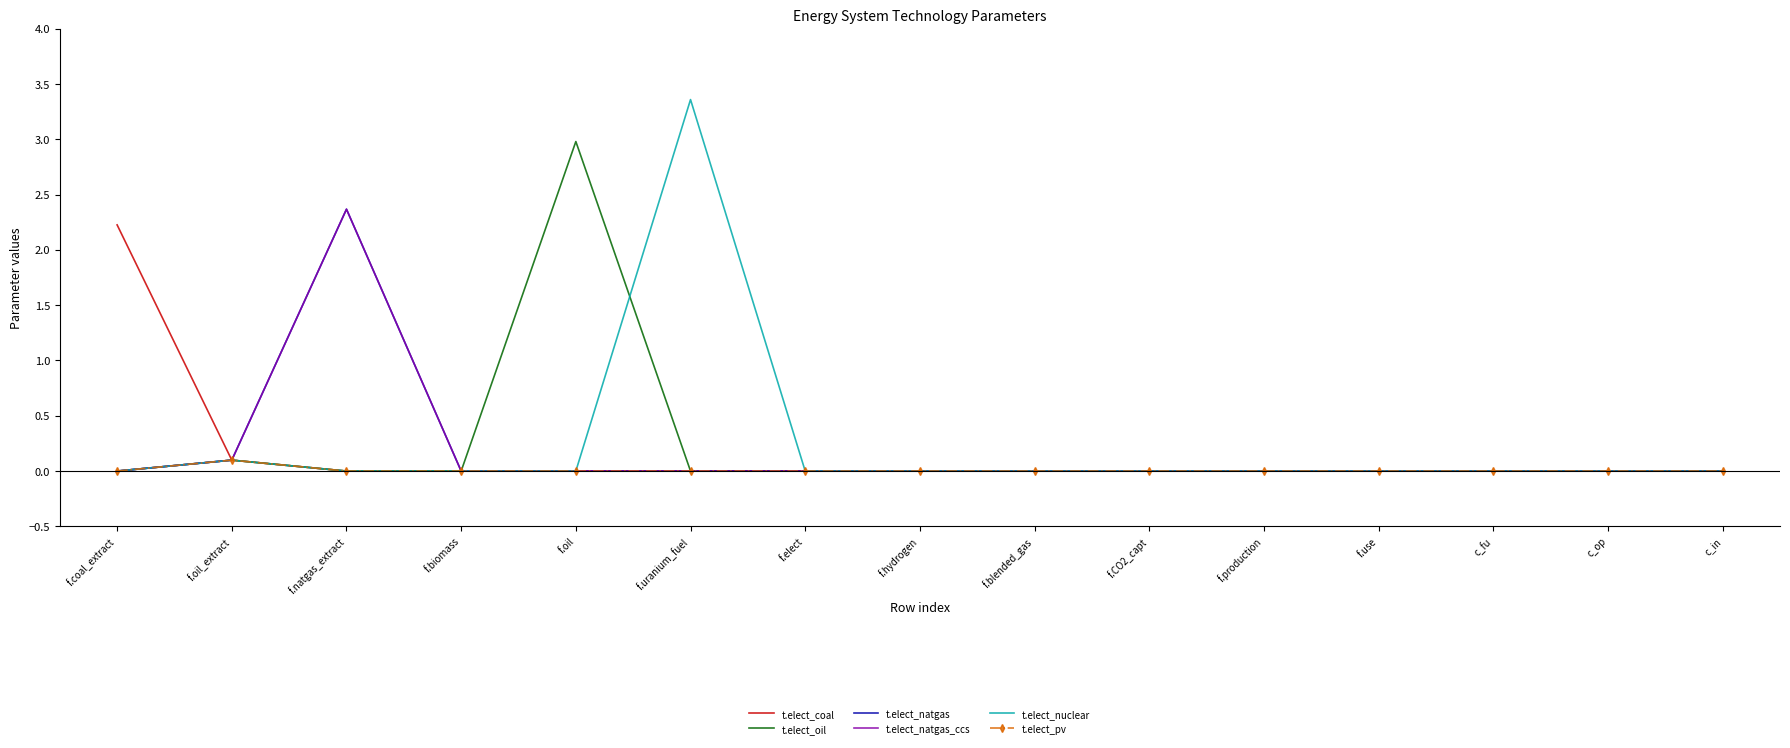

True or false: t.elect_natgas and t.elect_nuclear intersect in this chart.

False